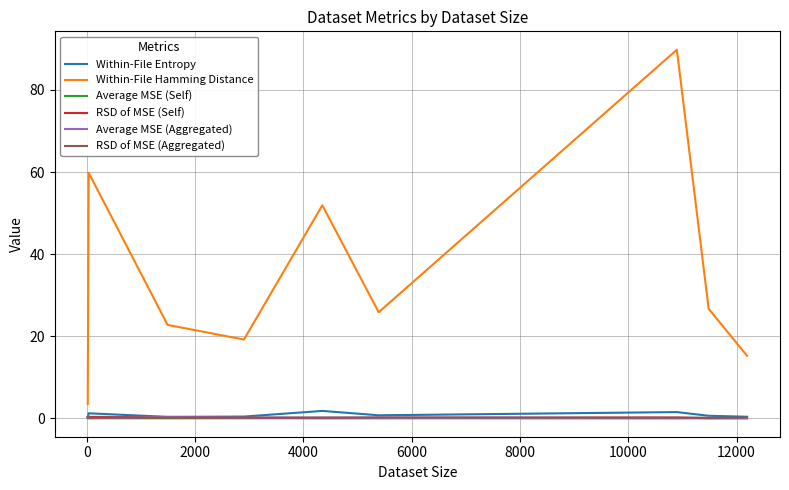

What is the lowest value of the Within-File Hamming Distance series?

3.5